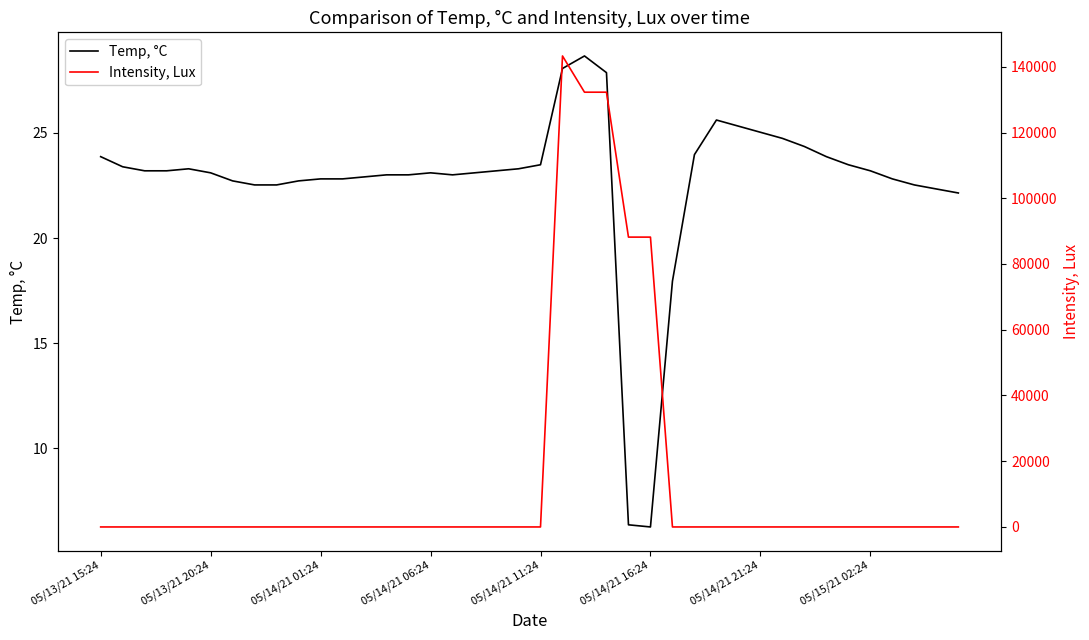

The Temp, °C series shows 22.8 at 05/14/21 01:24. True or false?

True